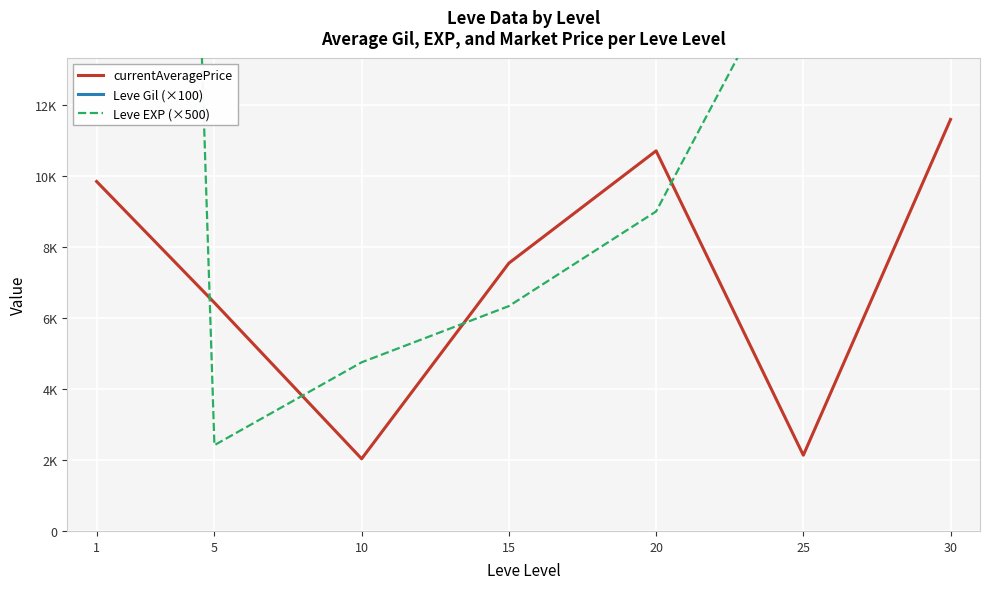

What is the total value across all series at 15?

51209.8